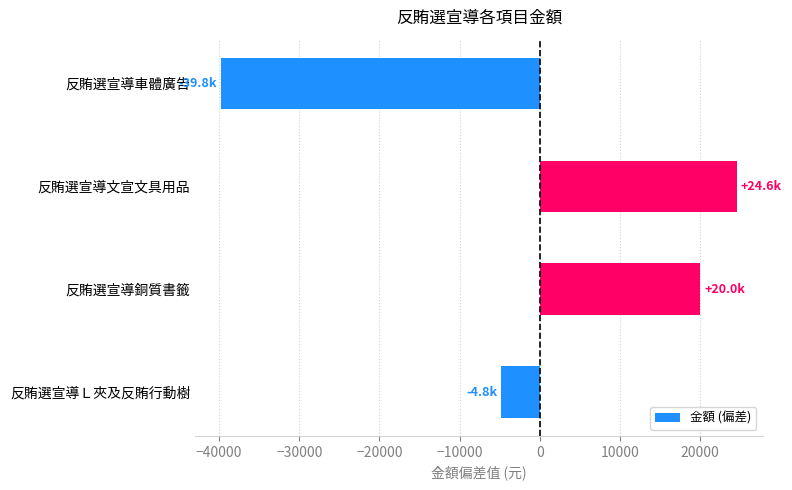

How many bars are there in total?

4